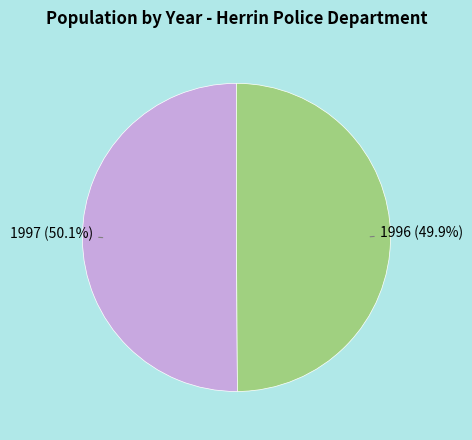

Does any single category account for the majority?

Yes